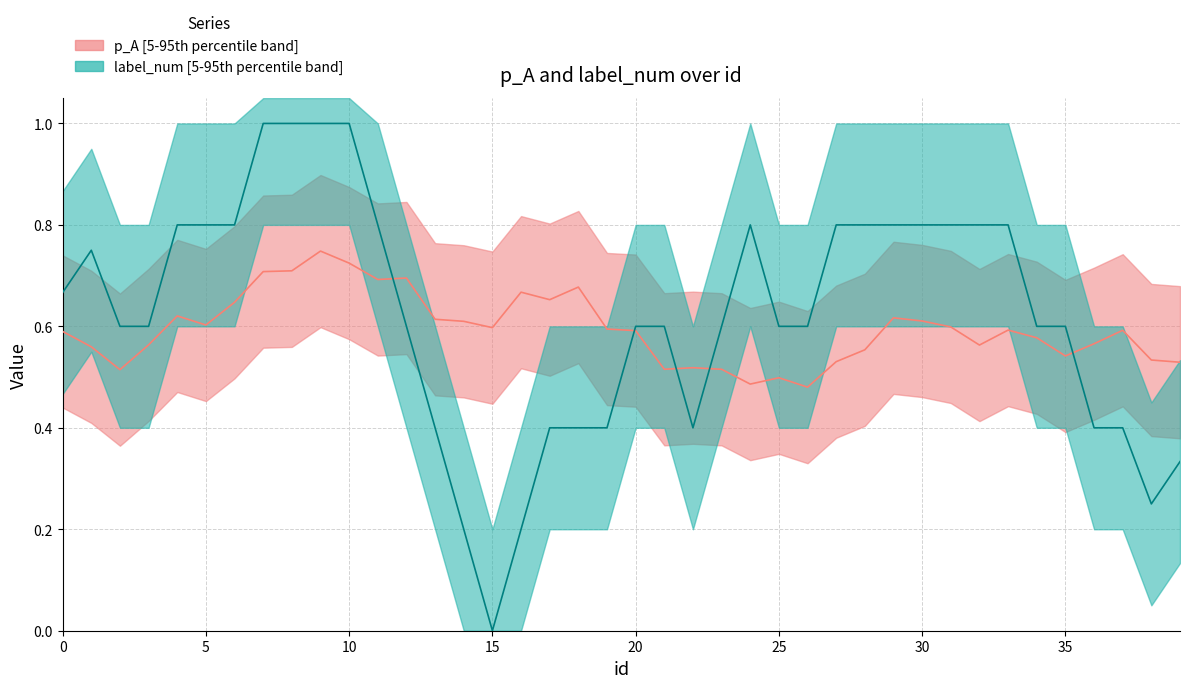

Which has a higher value, 37 or 8?

8